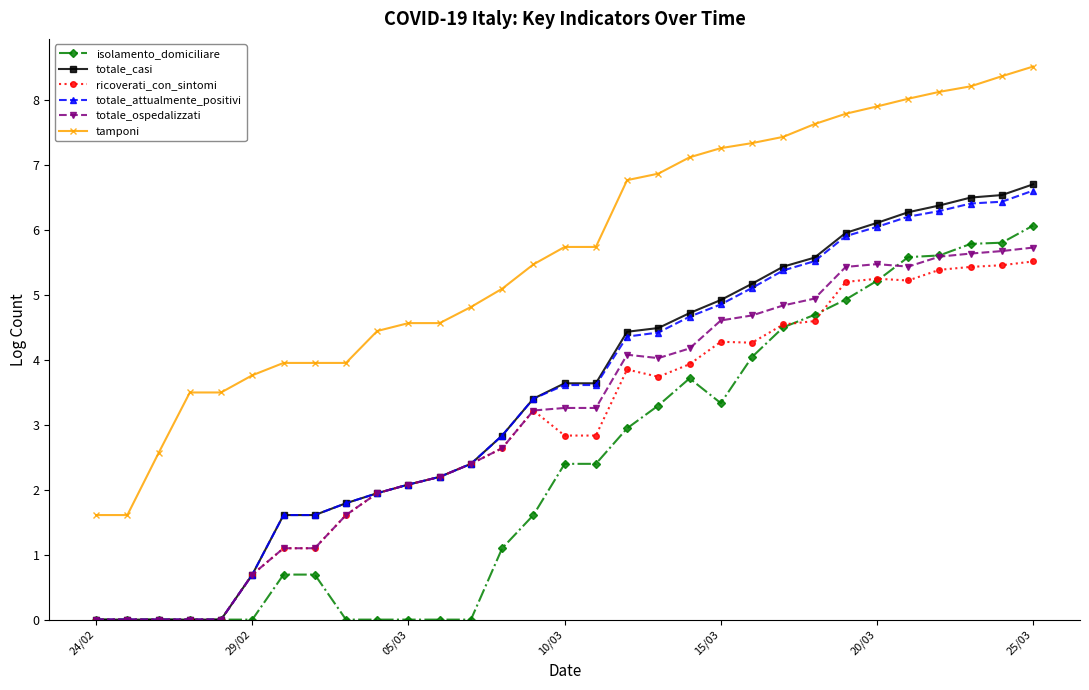

What is the value of the totale_ospedalizzati point at the 31st from the left?

5.7